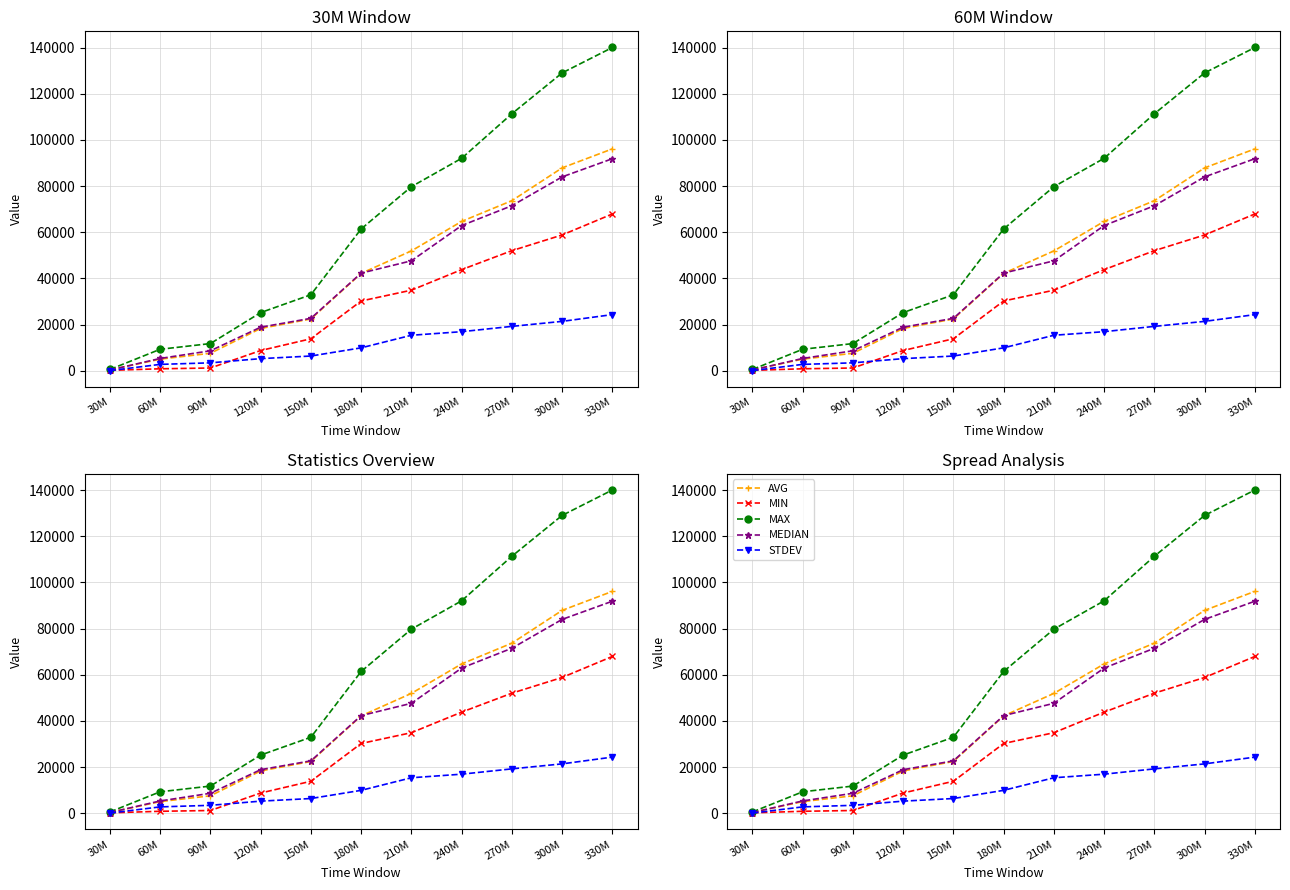

Between 30M and 180M, which series saw the biggest shift?

MAX